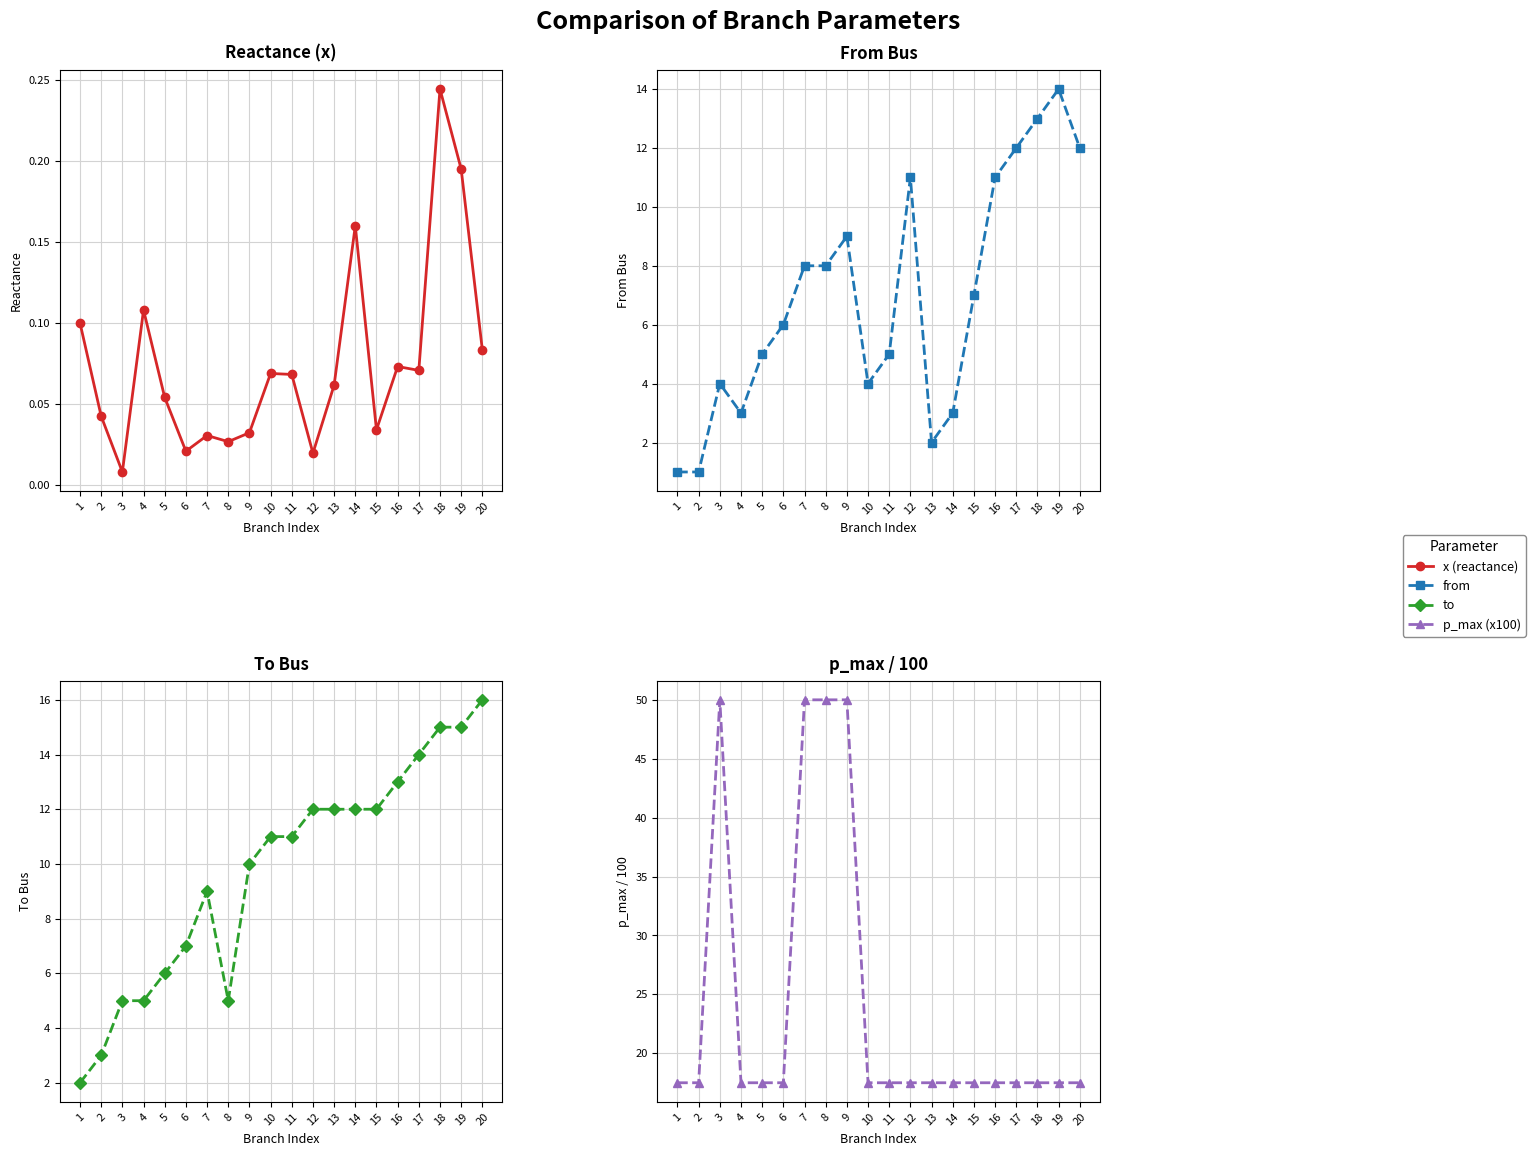

The to series shows 5.0 at 3. True or false?

True